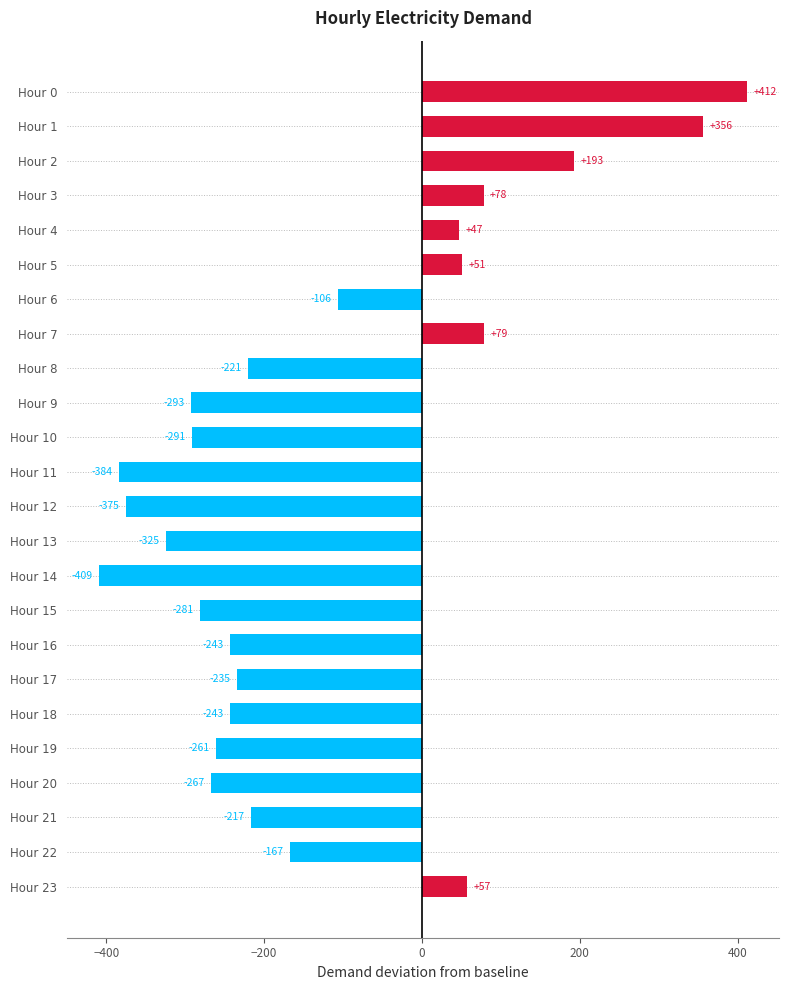

What is the change in value from Hour 3 to Hour 22?

-245